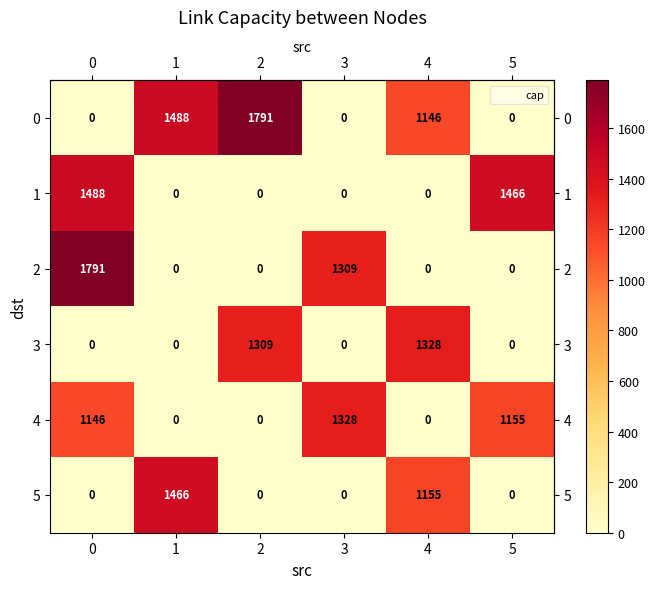

Is it true that 5 equals 826 at 1?

False